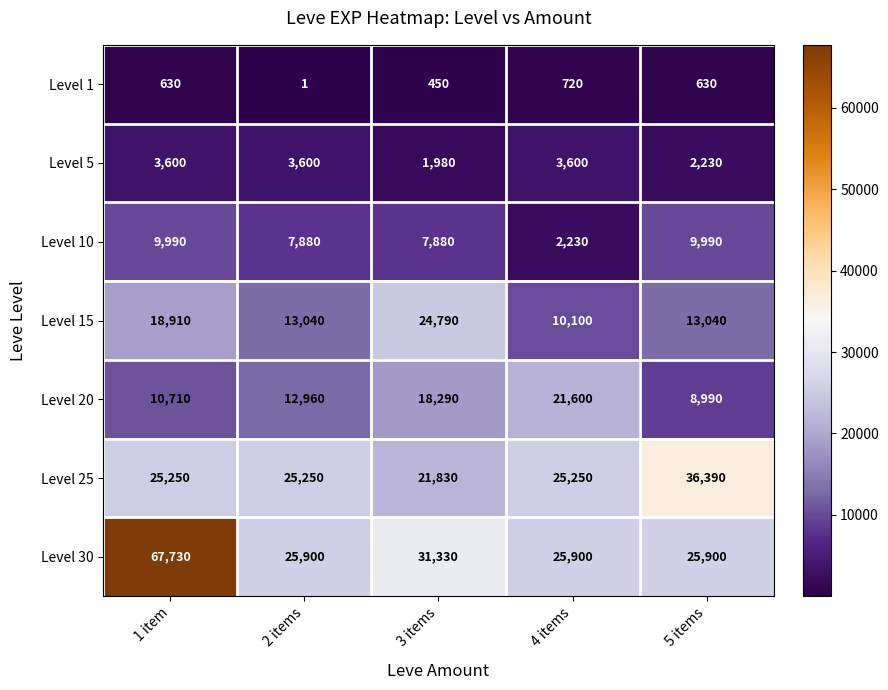

Which series changed the most between 3 items and 5 items?

Level 25